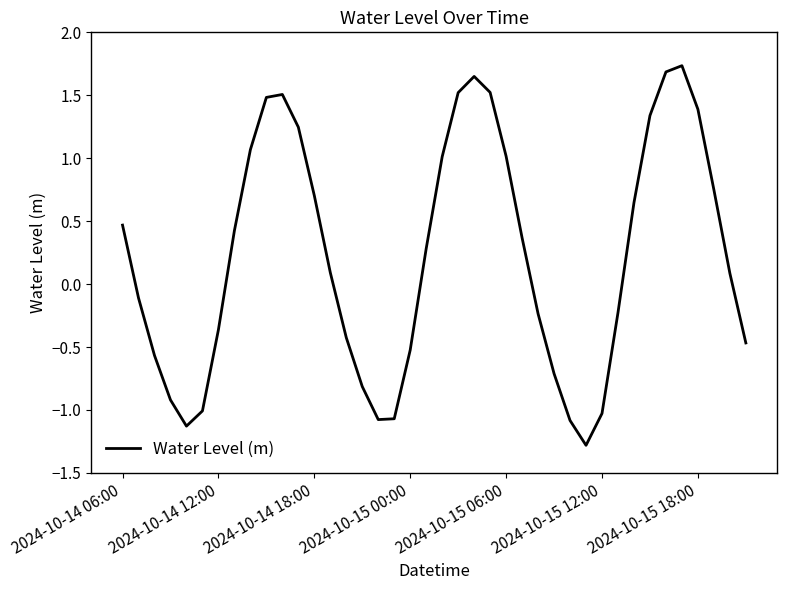

What is the minimum value shown in the chart?

-1.3